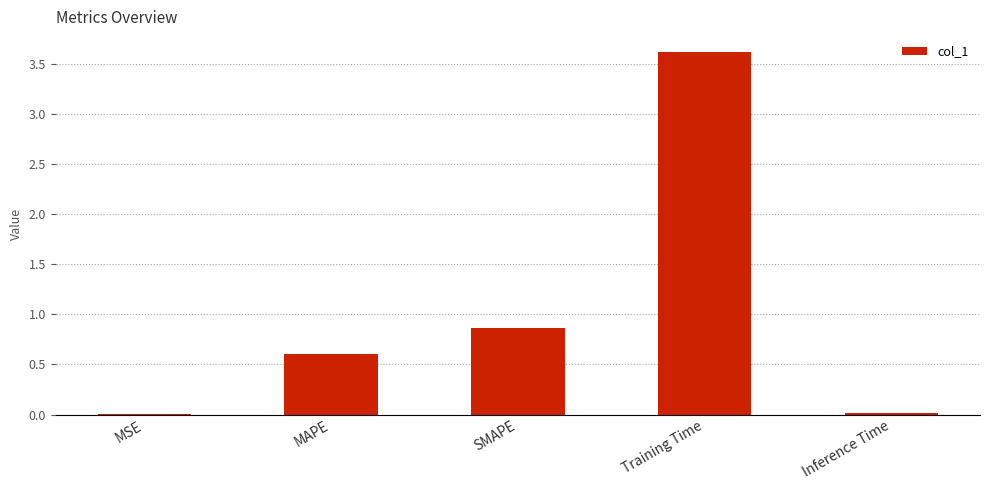

What is the change in value from SMAPE to Training Time?

+2.8